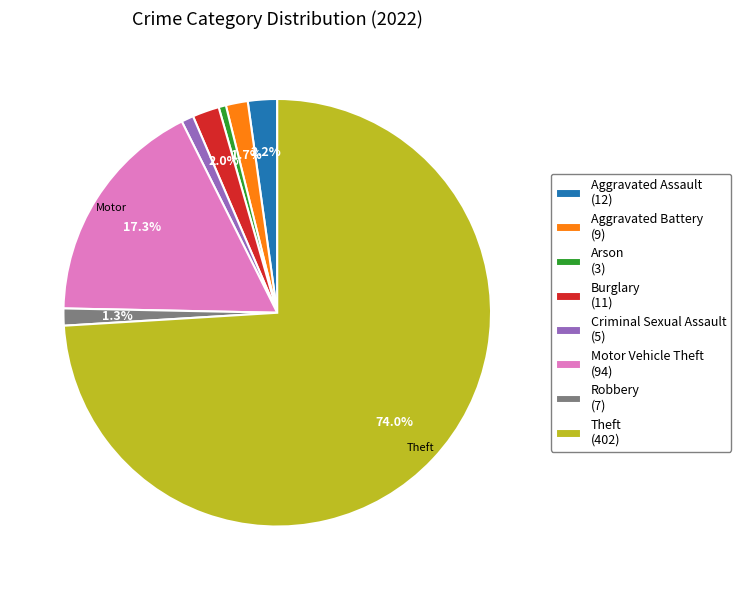

Which has a higher value, Motor Vehicle Theft (94) or Criminal Sexual Assault (5)?

Motor Vehicle Theft (94)